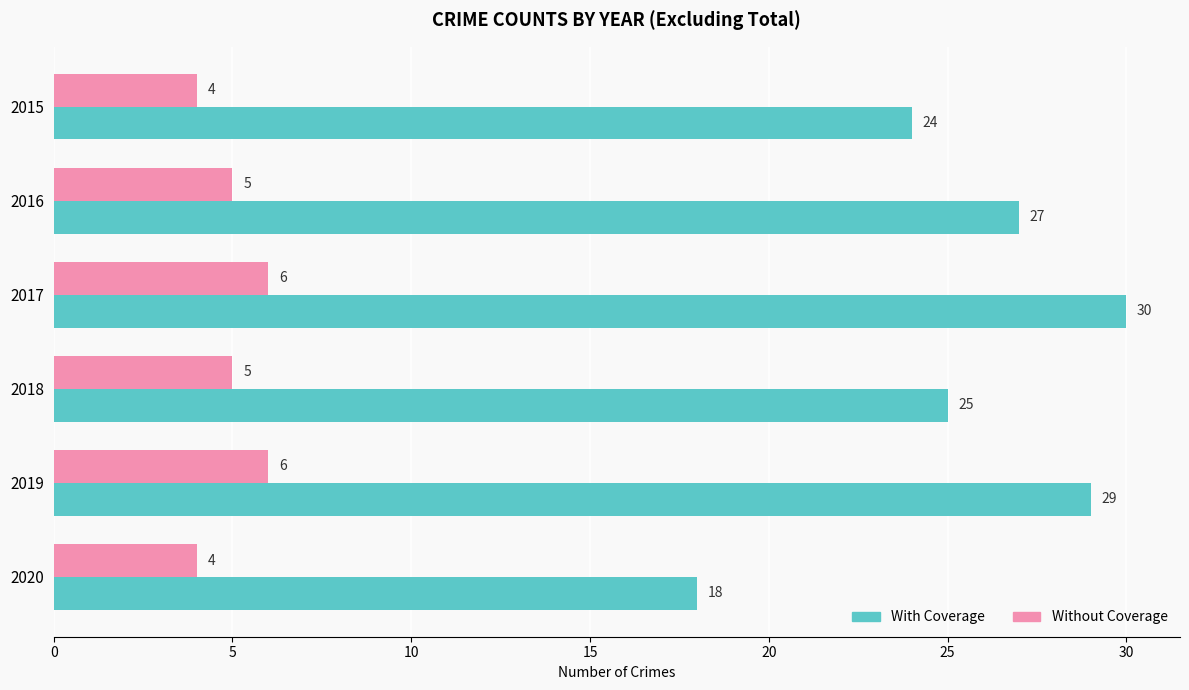

What is the sum of the Without Coverage values at 2015 and 2018?

9